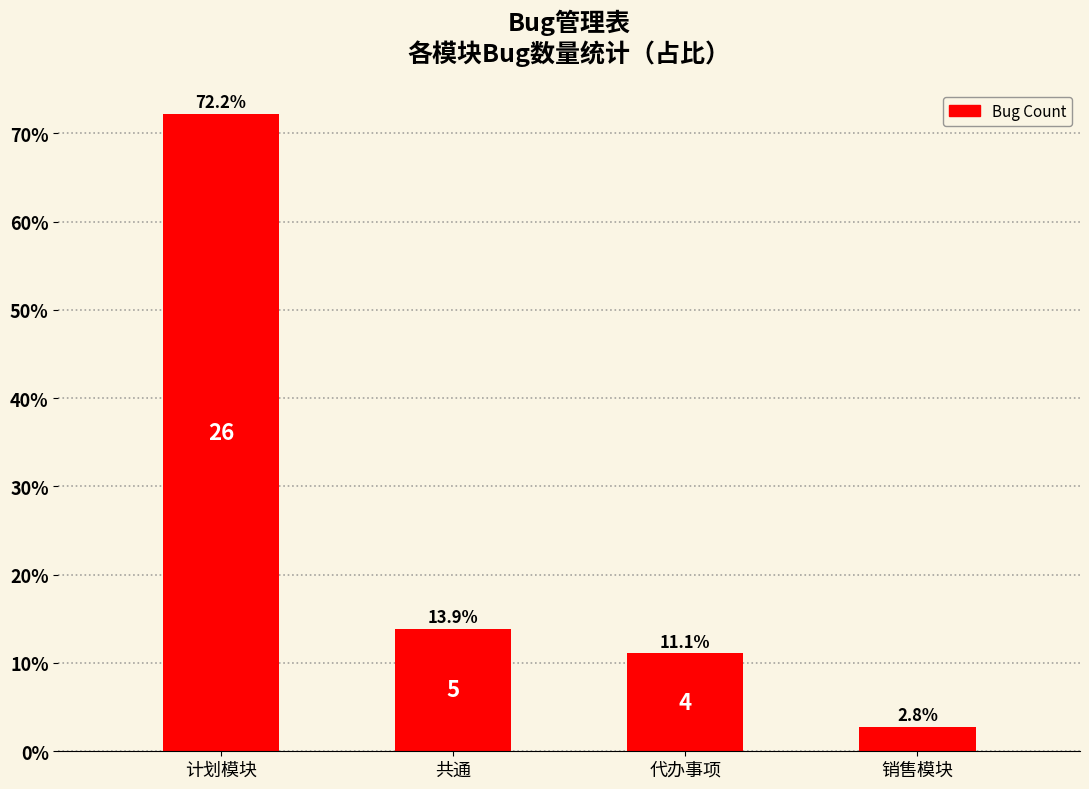

What is the label of the 4th bar from the left?

销售模块